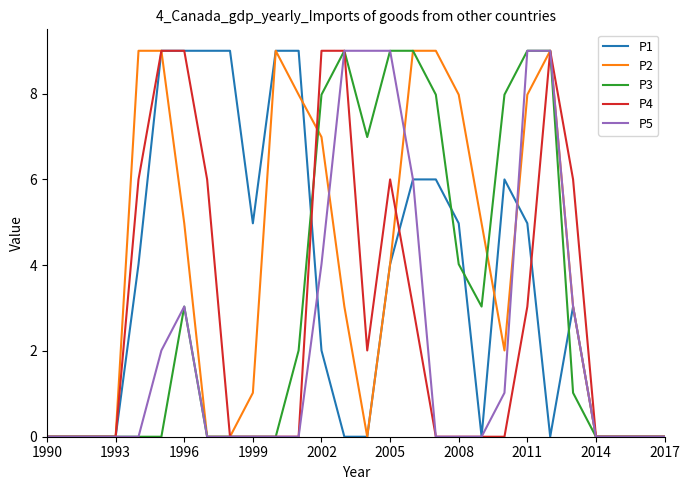

Which series has the largest total across all categories?

P2